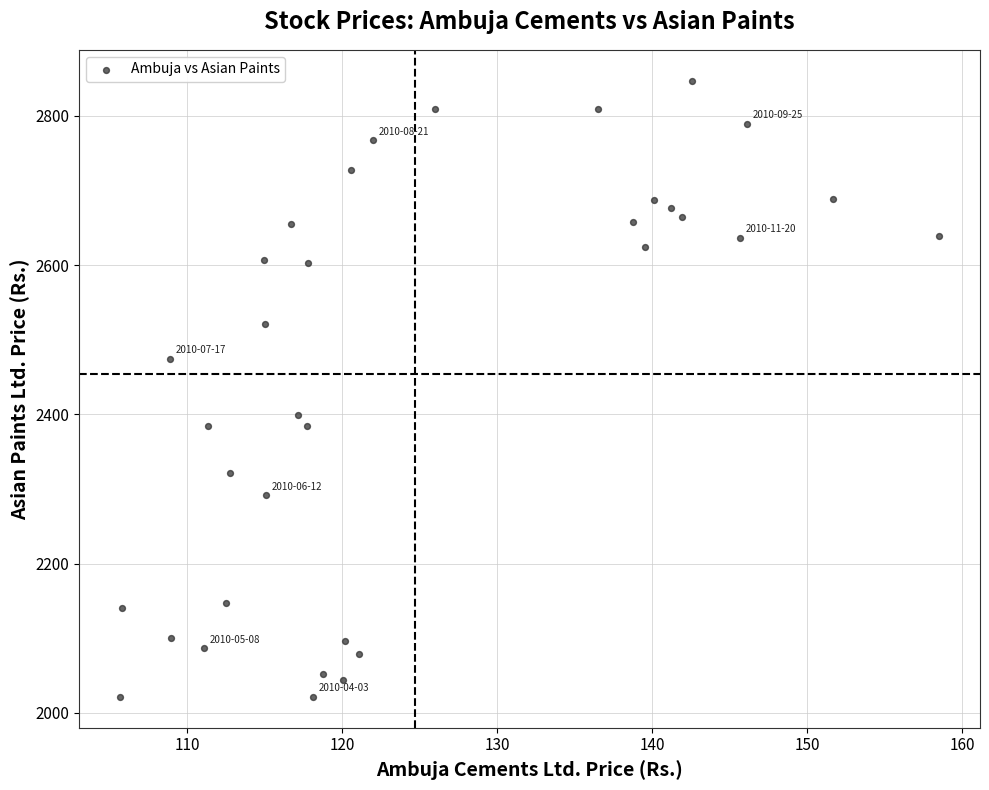

What is the range of X values (max minus min)?

52.8